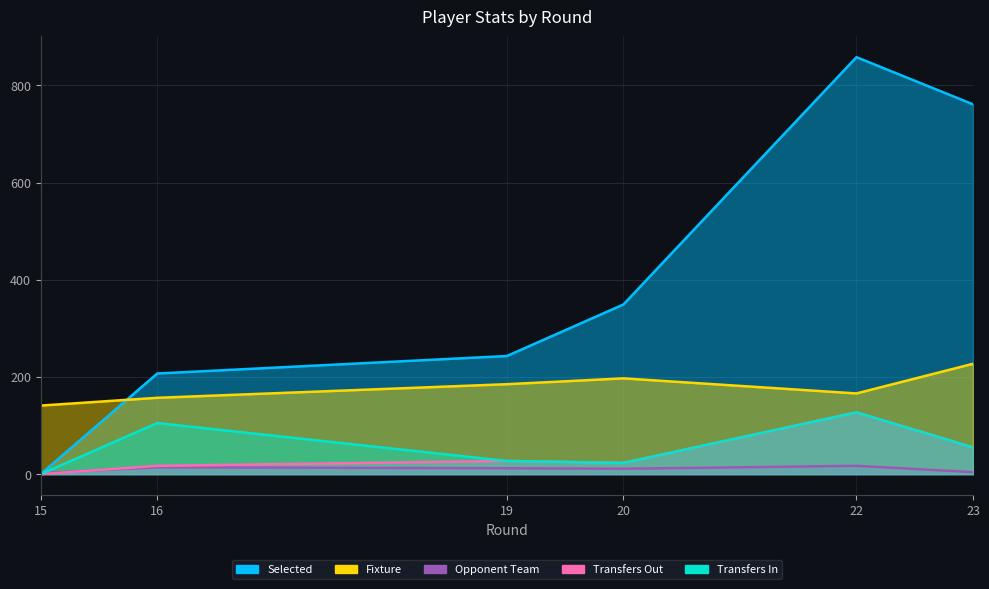

Does the chart display data point markers on the line(s)?

No